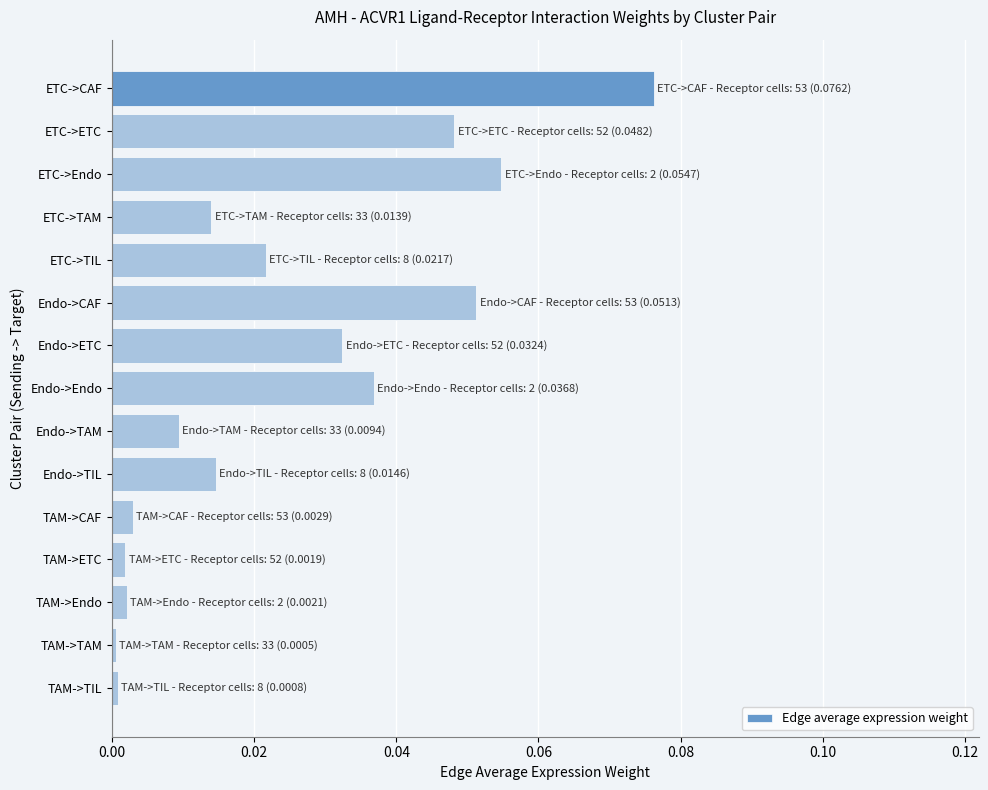

Count the number of data series in this chart.

1